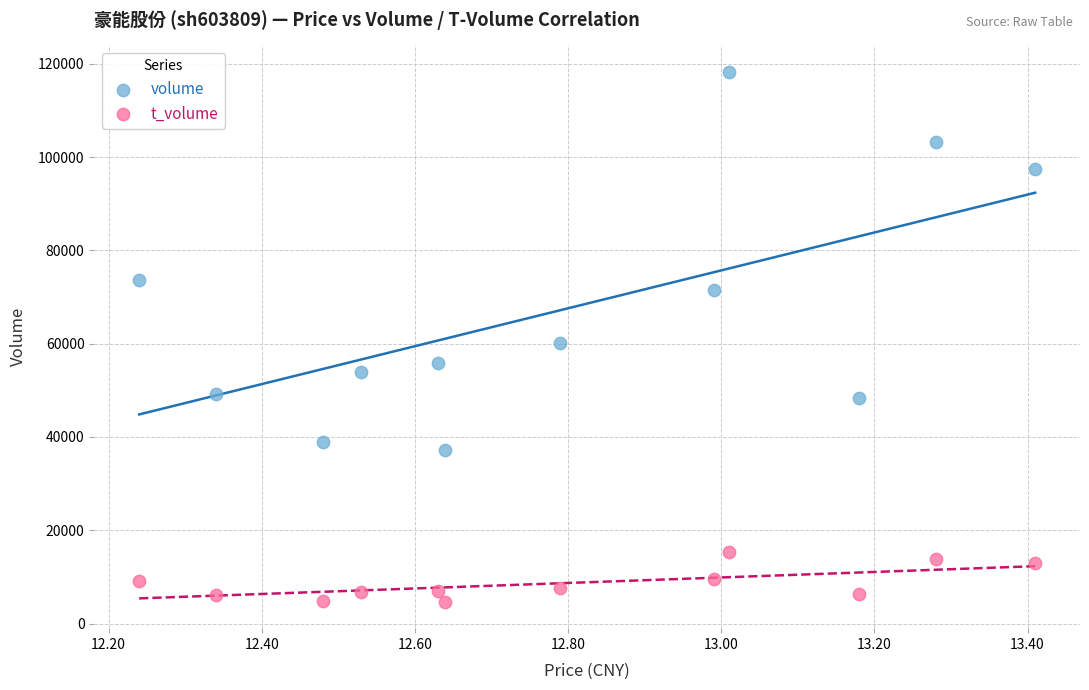

What are all the series names shown in the legend?

volume, t_volume